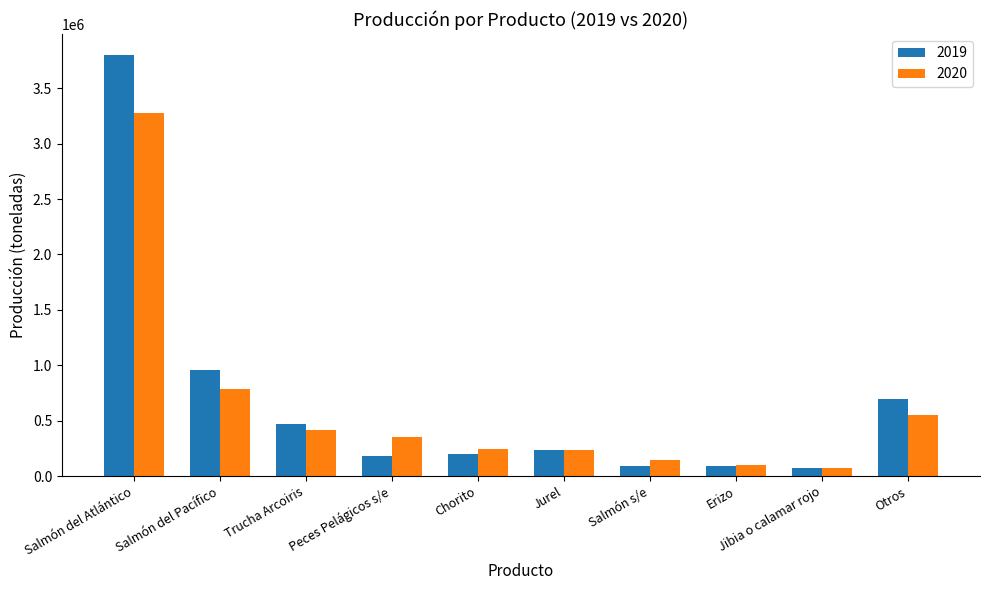

What position from the right is Salmón s/e?

4